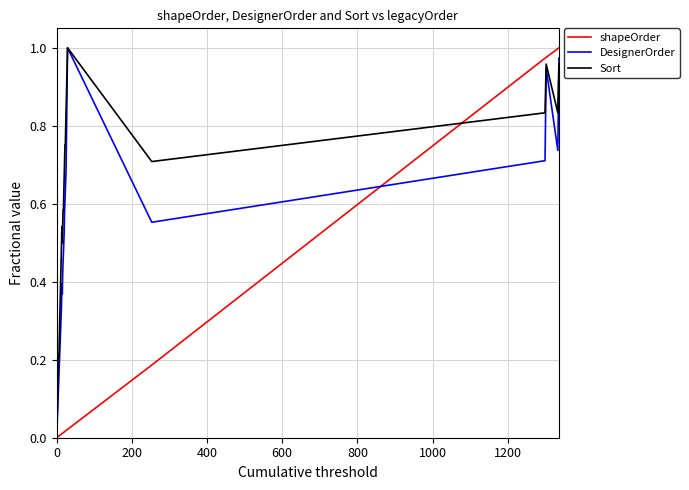

Which series has the largest total across all categories?

Sort